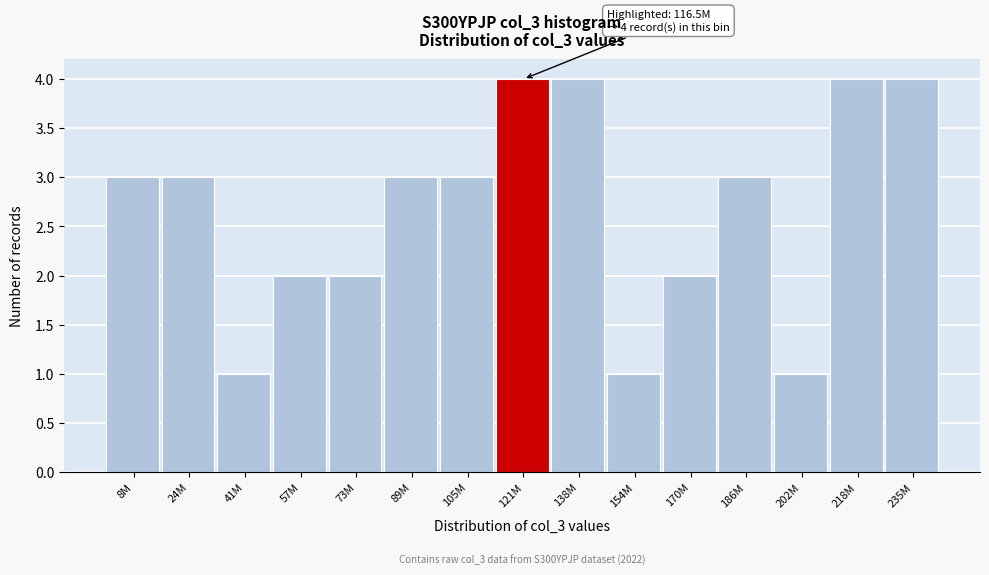

Reading left to right, transcribe all the data shown in this chart.

3	3	1	2	2	3	3	4	4	1	2	3	1	4	4